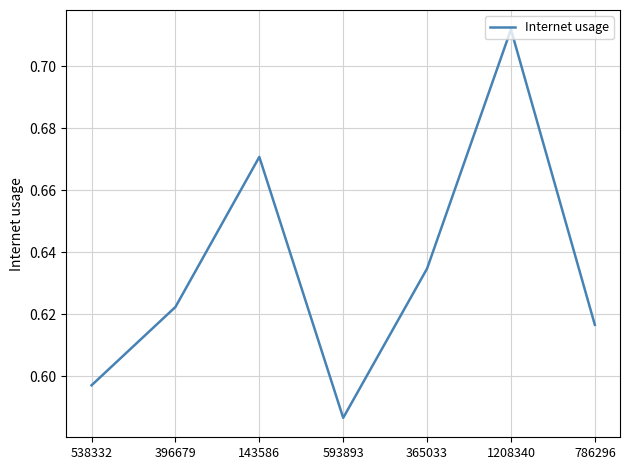

At which category does the chart reach its minimum across all series?

593893